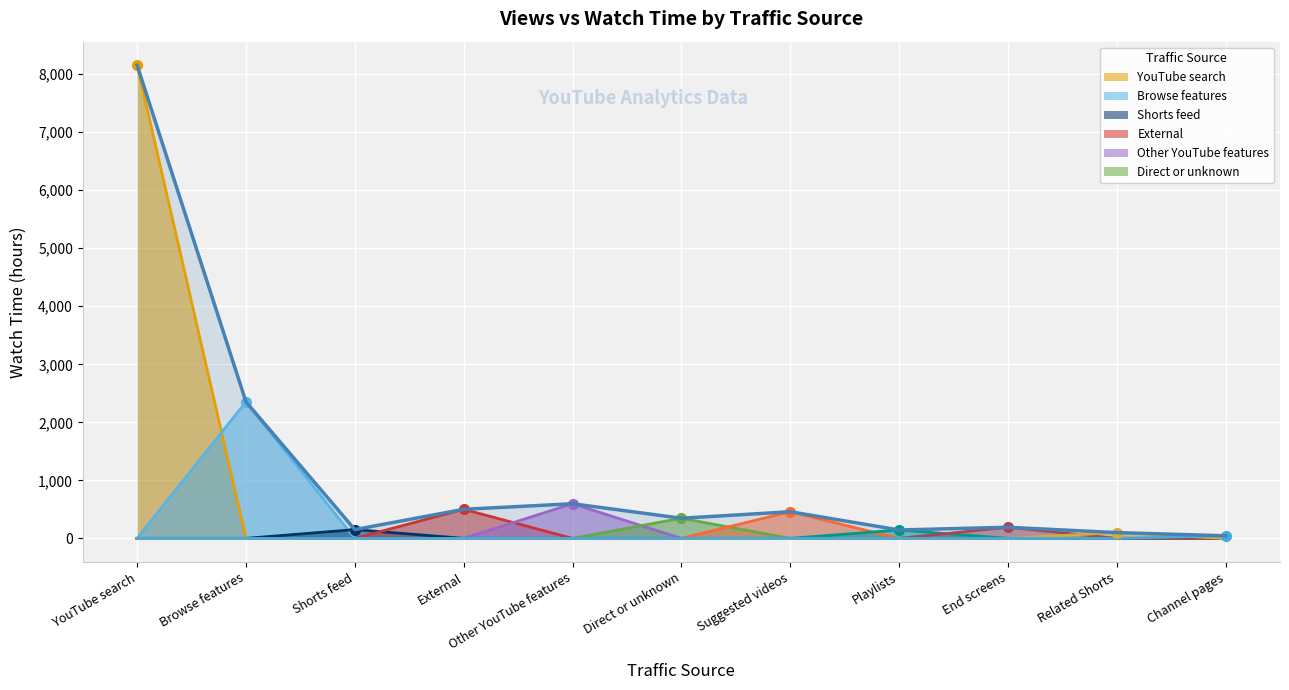

What is the change in value from Suggested videos to Playlists?

-314.0